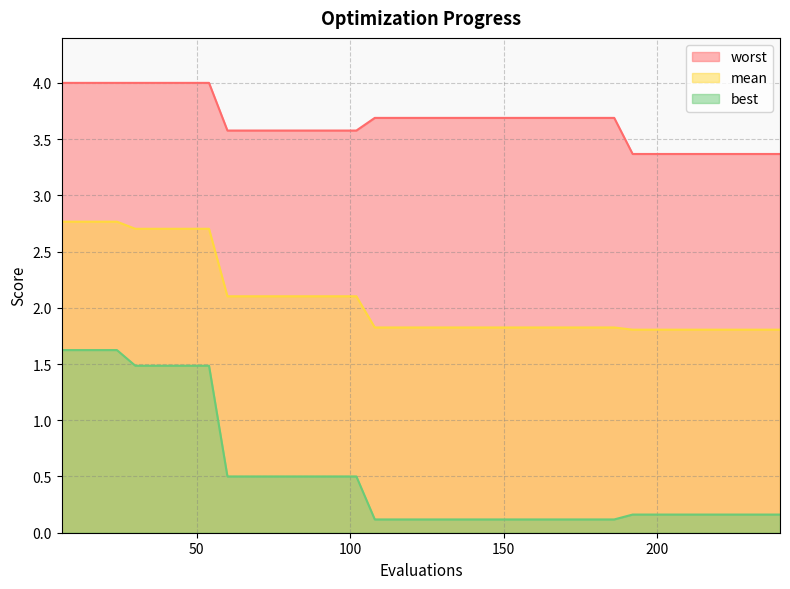

What is the minimum value shown in the chart?

0.1